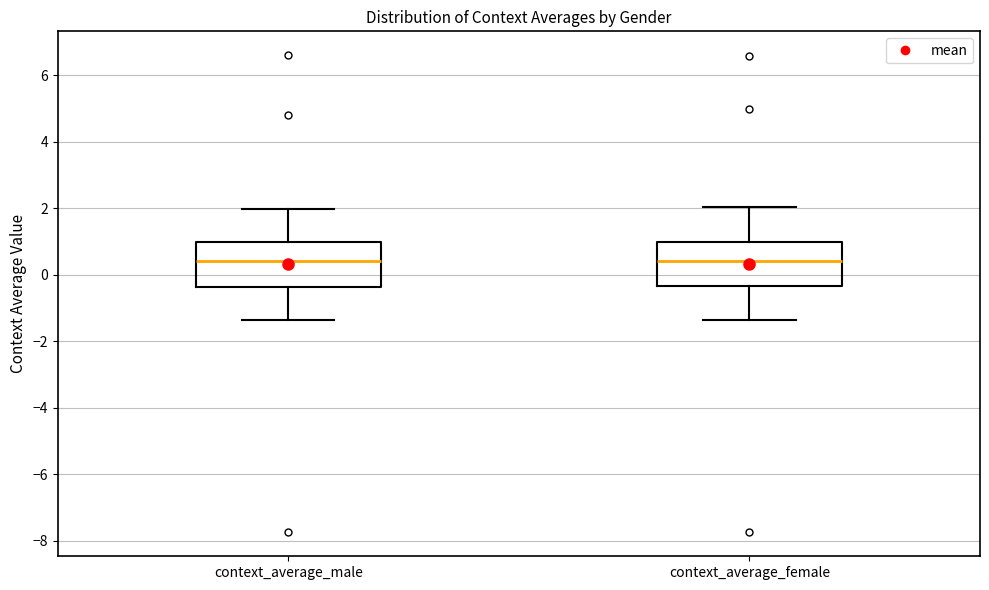

Reading left to right, transcribe this box plot: for each box, give where its median line is, the range the box spans, and where its two whiskers end, as read against the y-axis. The values are not printed on the chart, so give them approximately, as read against the axis.

context_average_male: median 0.4, box -0.4 to 1.0, whiskers -1.4 to 2.0
context_average_female: median 0.4, box -0.4 to 1.0, whiskers -1.4 to 2.0